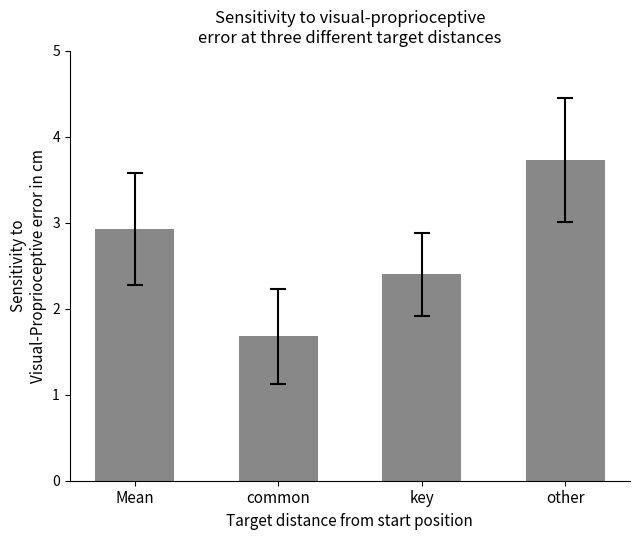

The value at other is 1.0. True or false?

False